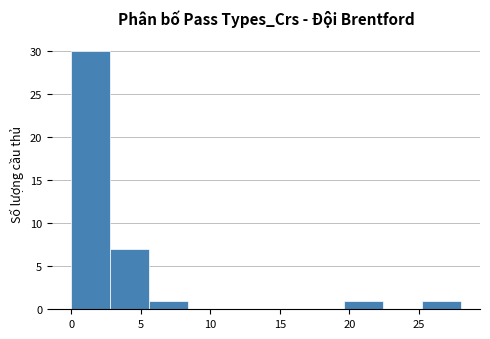

Over which range of the x-axis is the bar tallest?

0.0 to 2.8